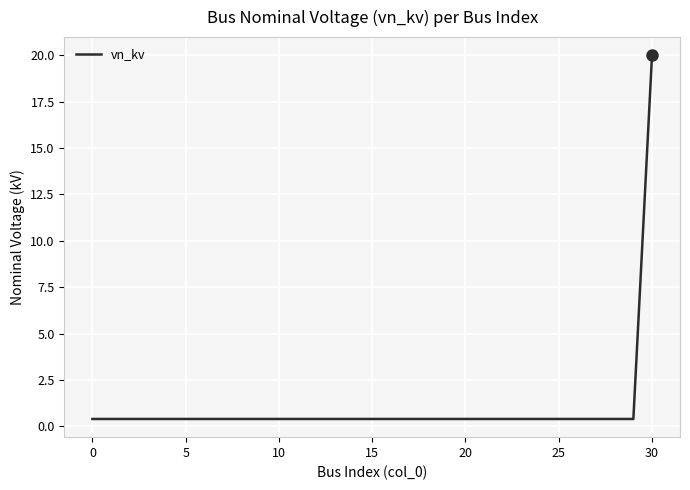

What is the maximum value shown in the chart?

20.0